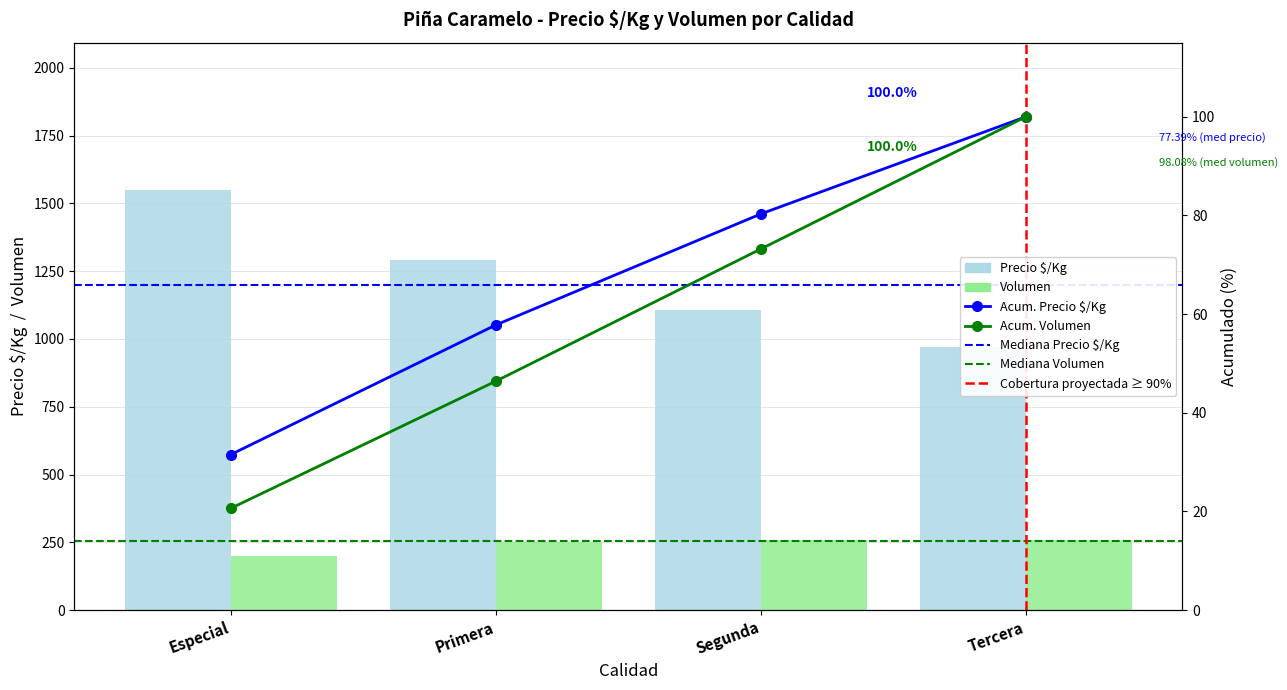

What position from the right is Primera?

3